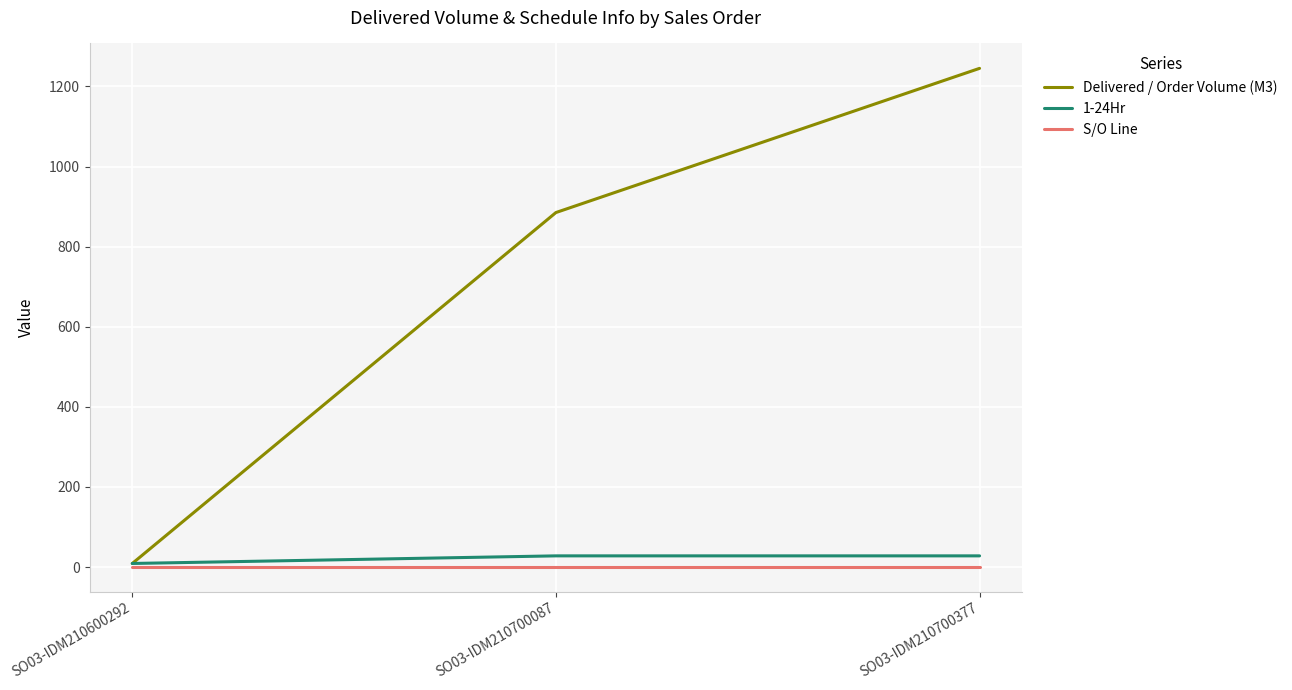

Is it true that Delivered / Order Volume (M3) equals 9.0 at SO03-IDM210600292?

True